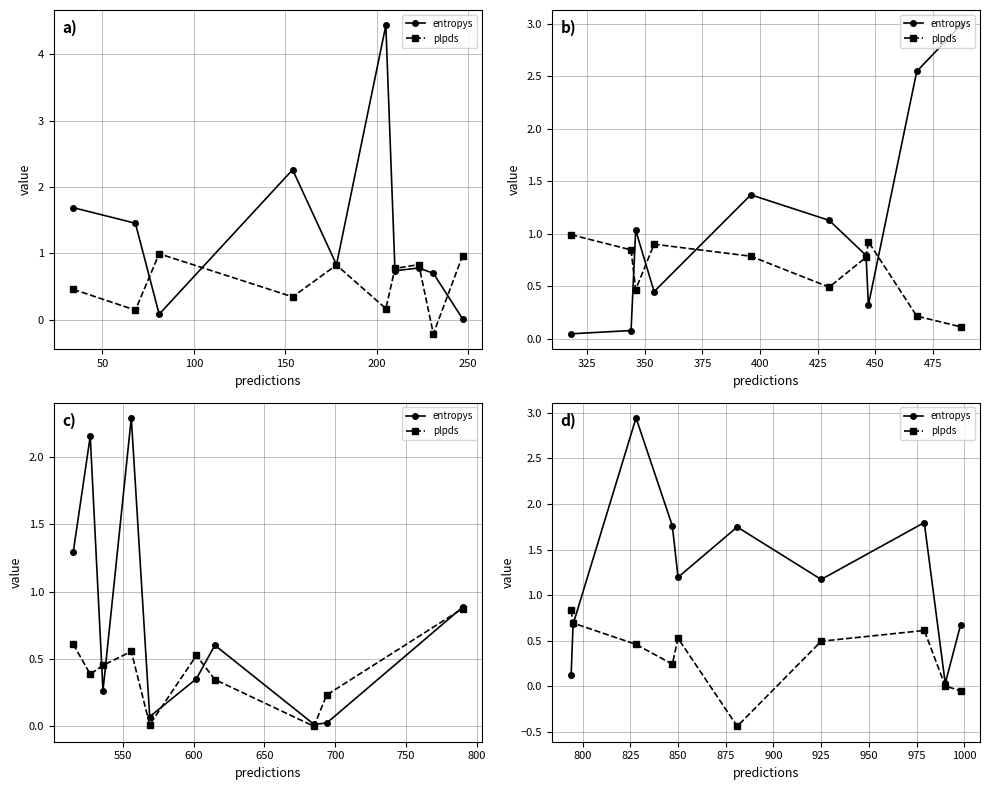

Is the value of plpds at 150 greater than the value of entropys at 300?

No